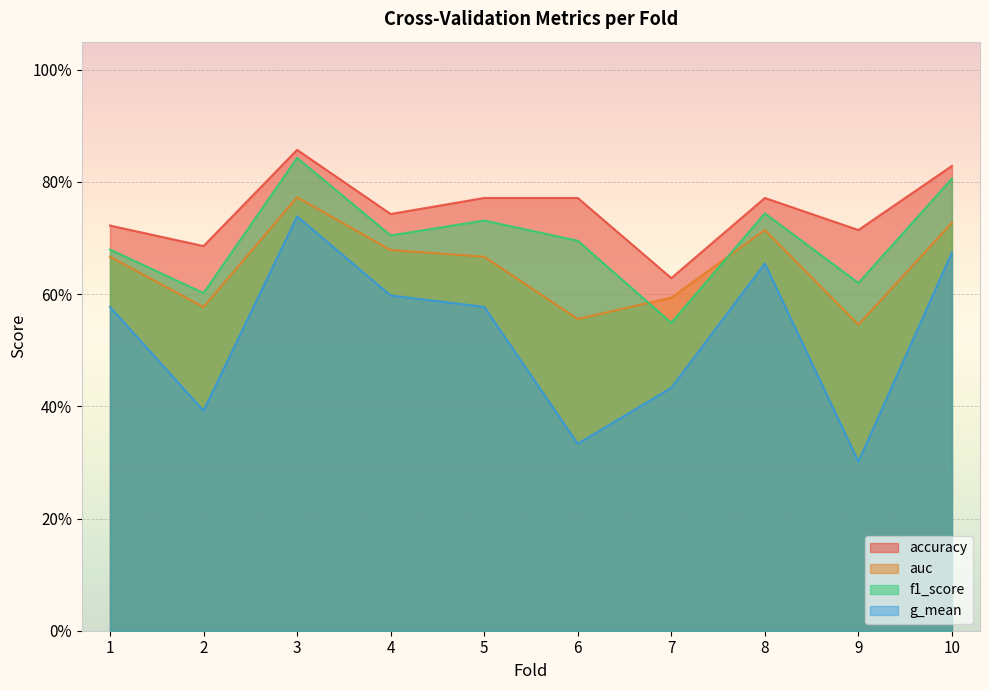

At how many categories does at least one series exceed 0?

10